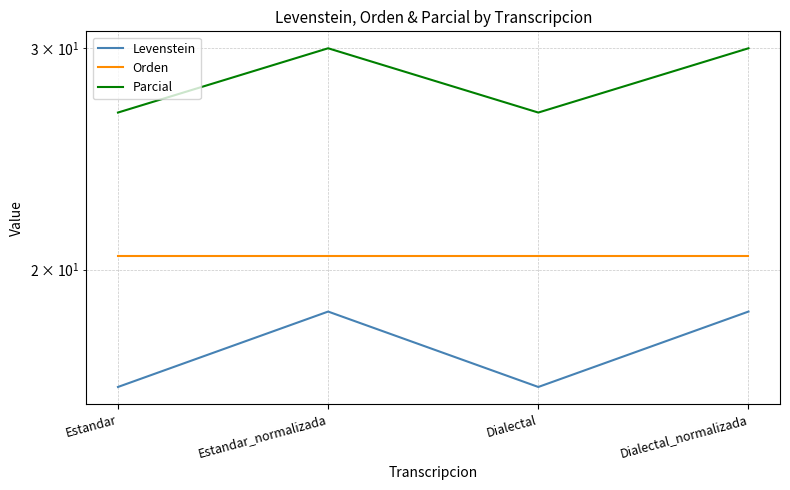

What is the difference between the Levenstein values at Dialectal_normalizada and Estandar?

2.4